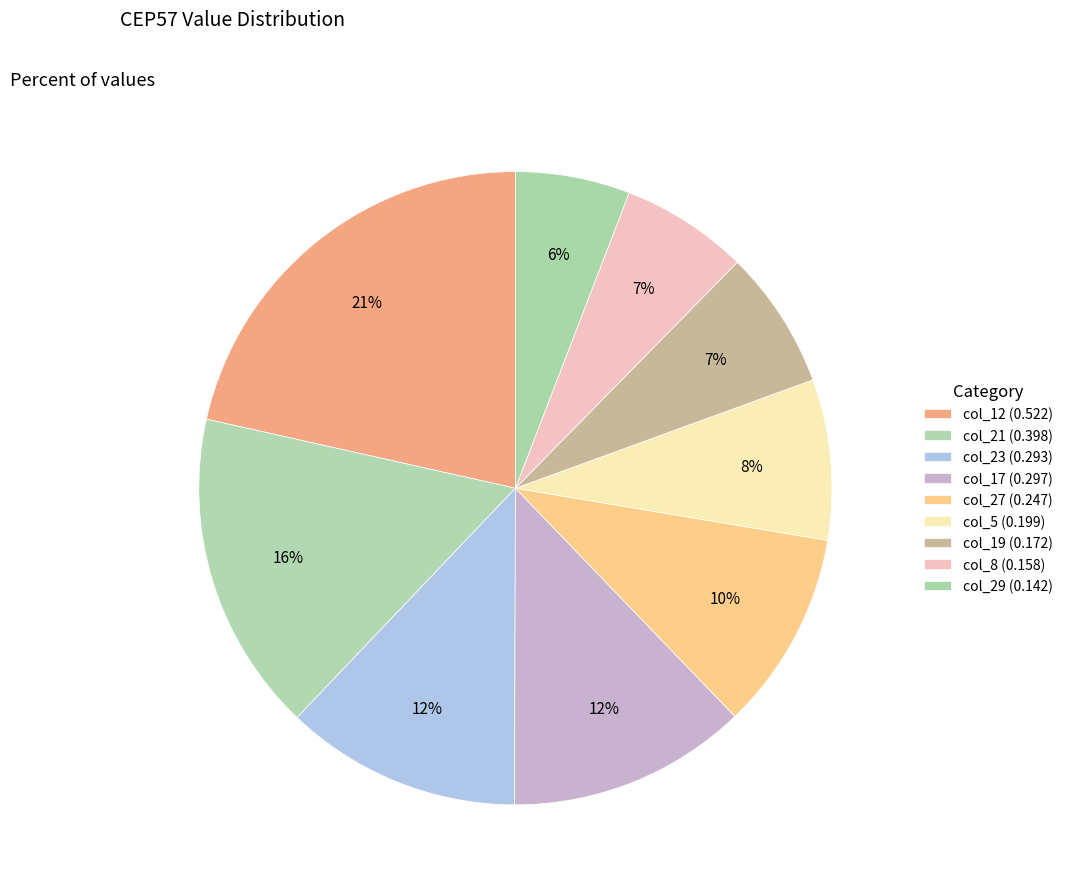

Count the number of slices in the pie.

9